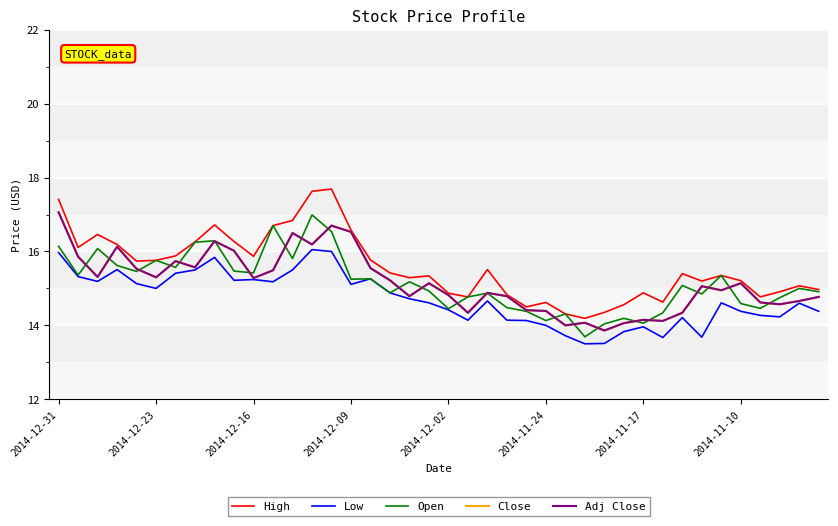

At which label does Close reach its peak?

2014-12-31